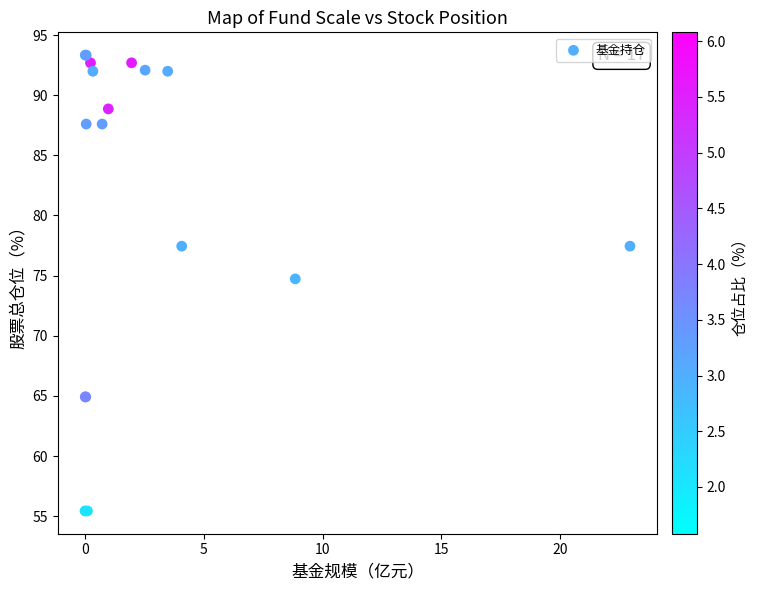

What Y value in the scatter plot is closest to 74?

74.7